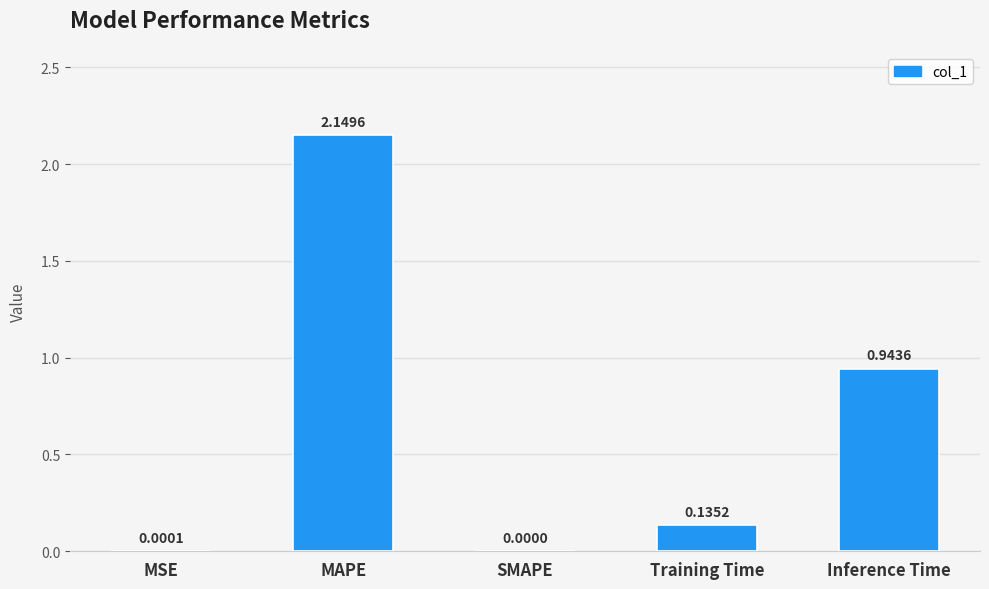

What is the sum of all values?

3.2